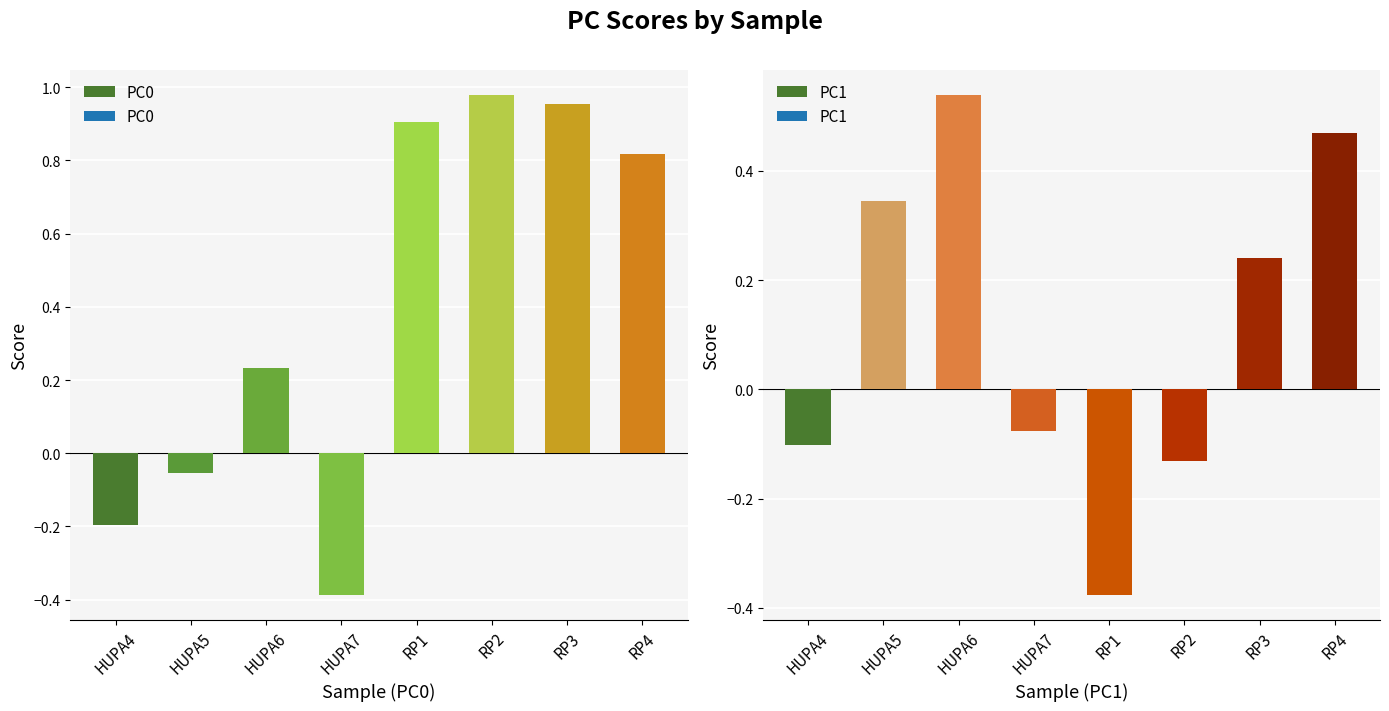

Where does the PC1 series first go above 0?

HUPA5